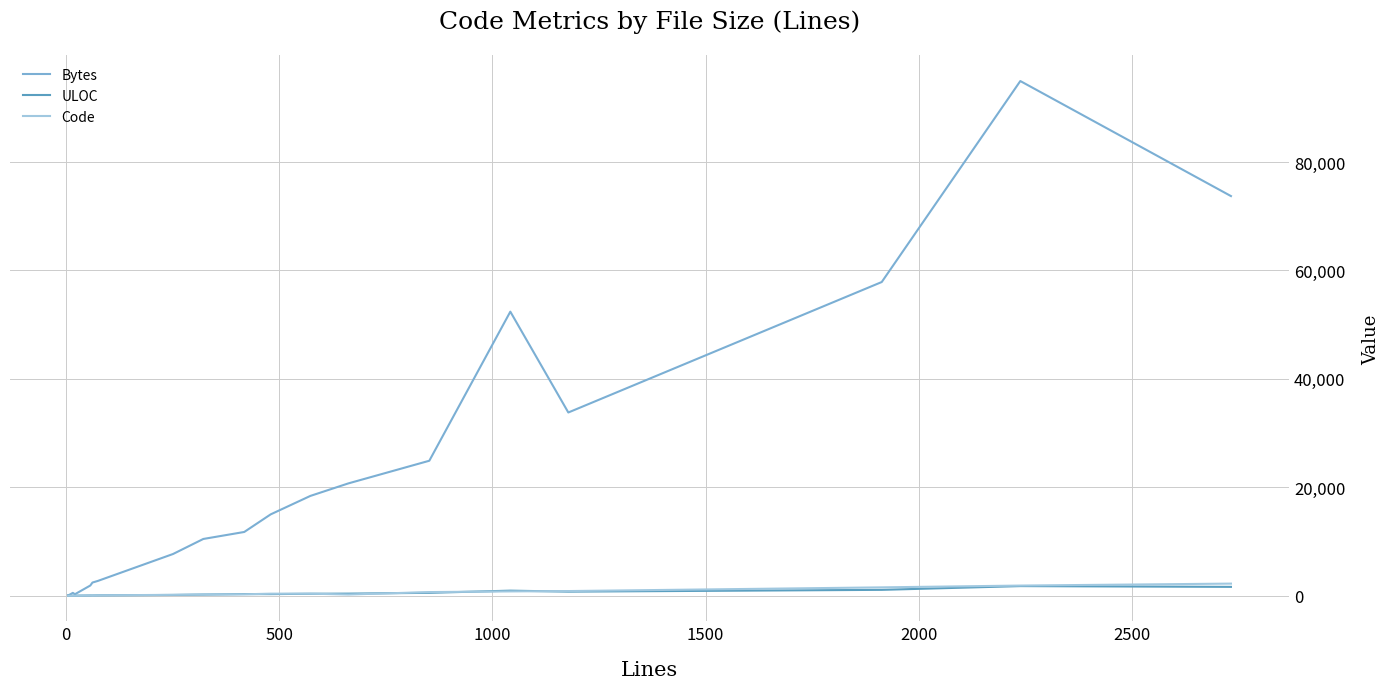

What is the maximum value shown in the chart?

94934